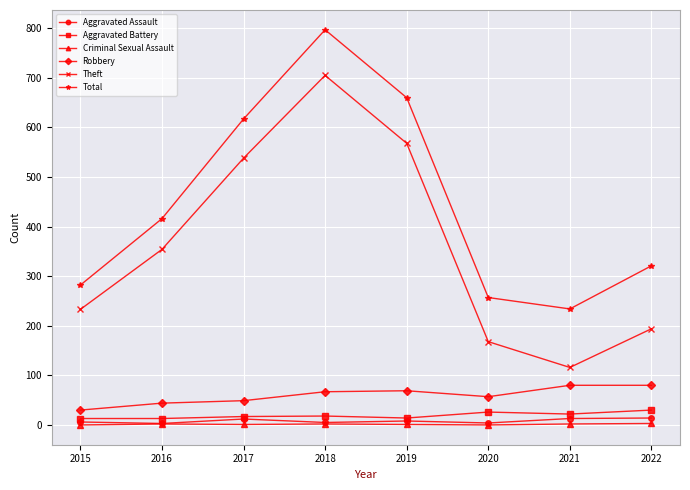

How many interior local valleys does the Total series have?

1